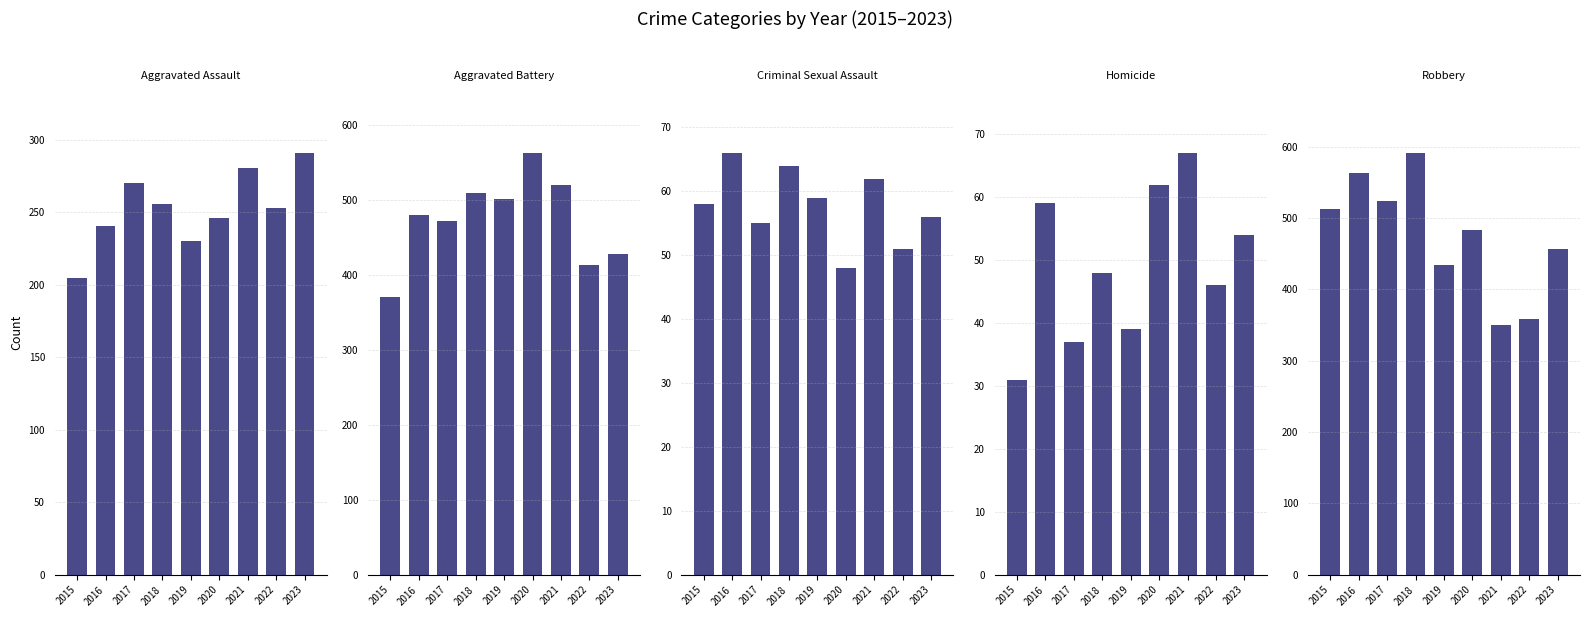

Which category has the lowest value across all series?

2015